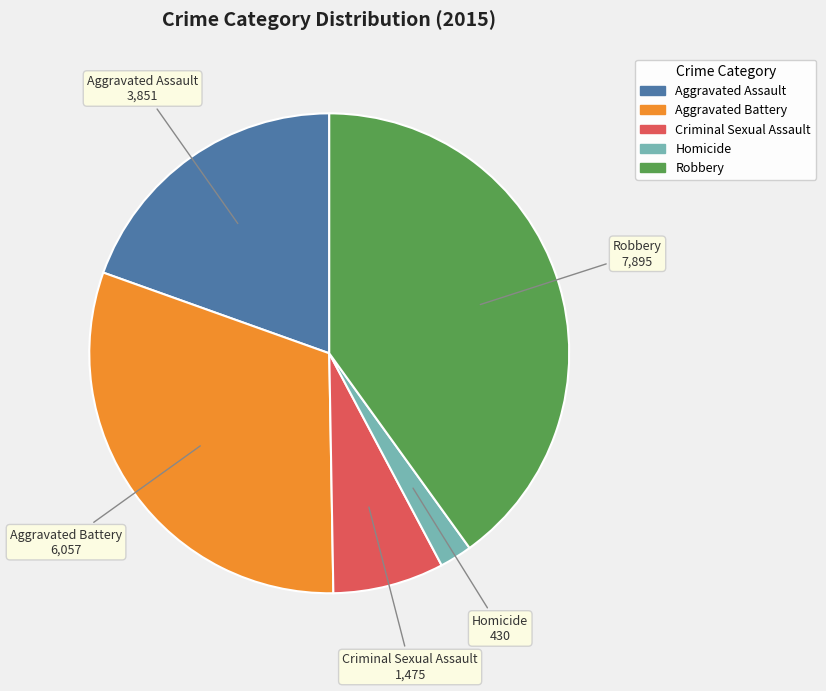

Is it true that Aggravated Assault is 20% of the pie?

True